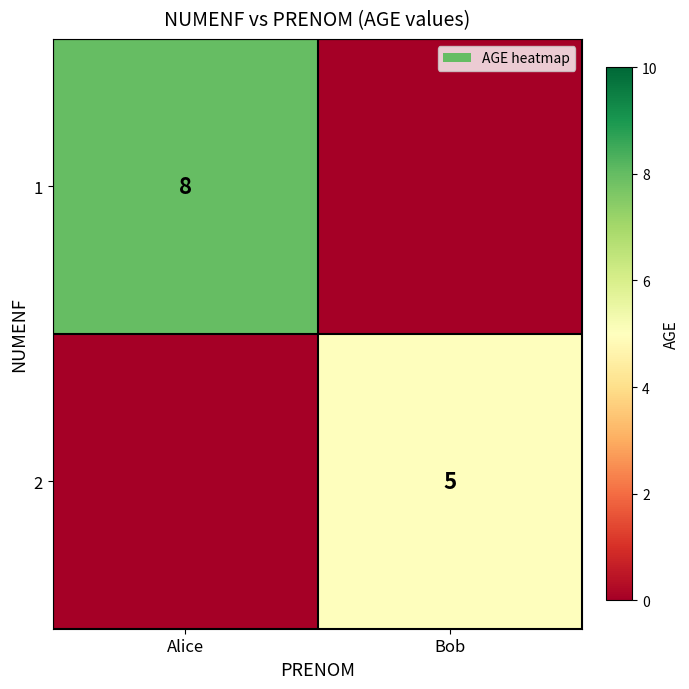

The value of 1 at Alice is 8. True or false?

True